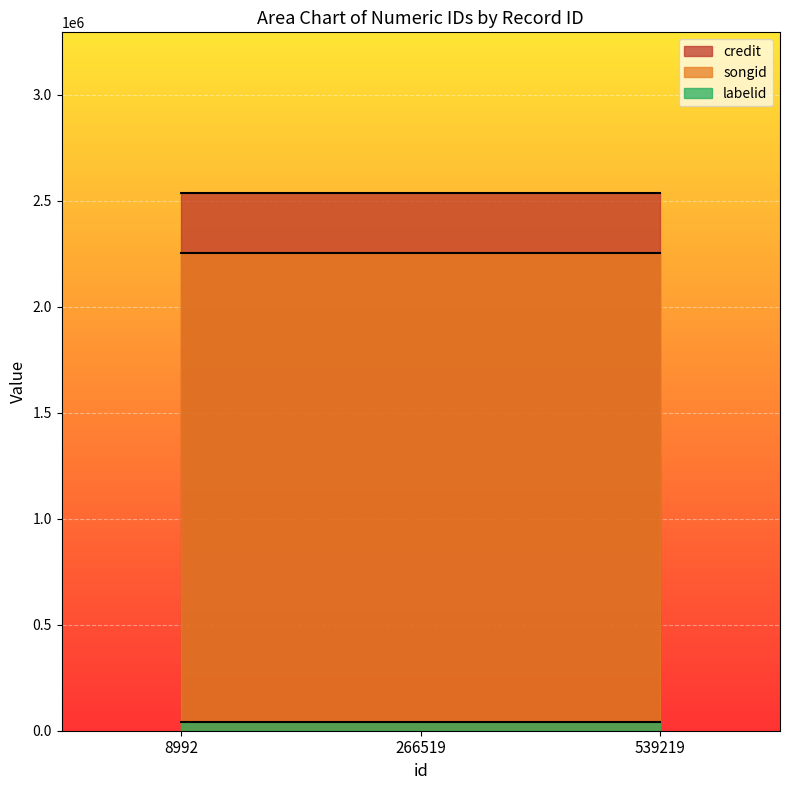

List the series in order of their peak value, lowest first.

labelid, songid, credit